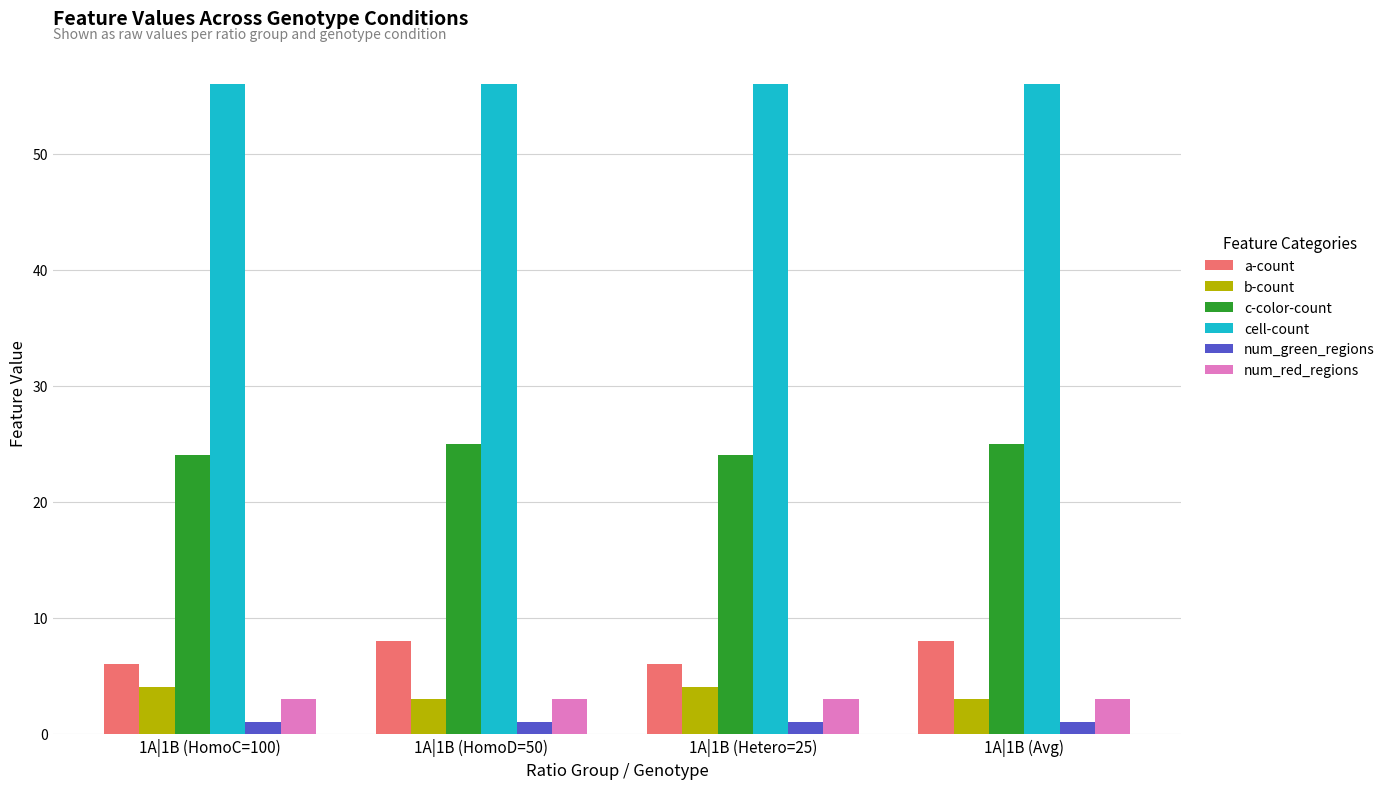

What is the minimum value shown in the chart?

1